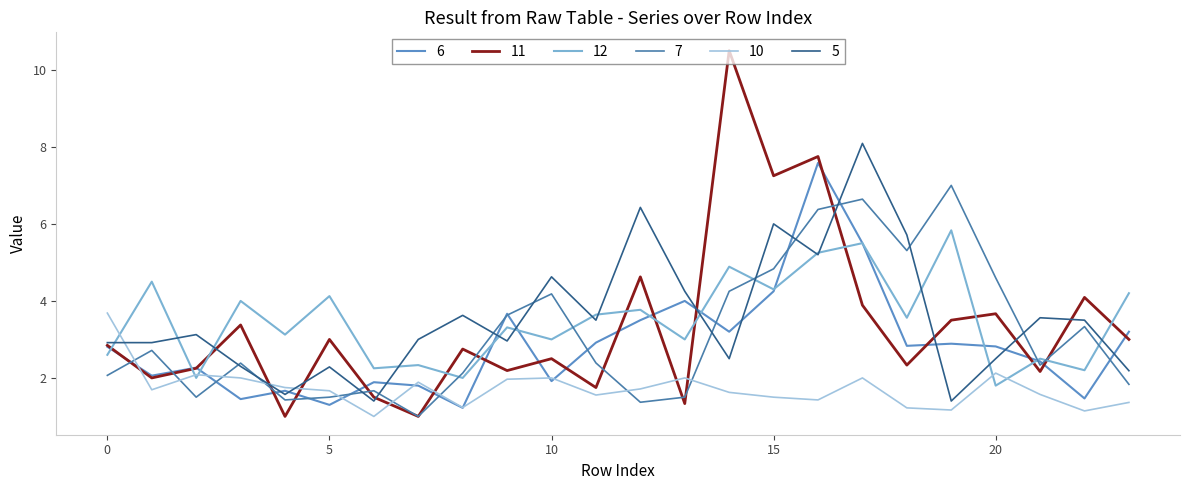

At which category does 11 reach its first local valley?

1